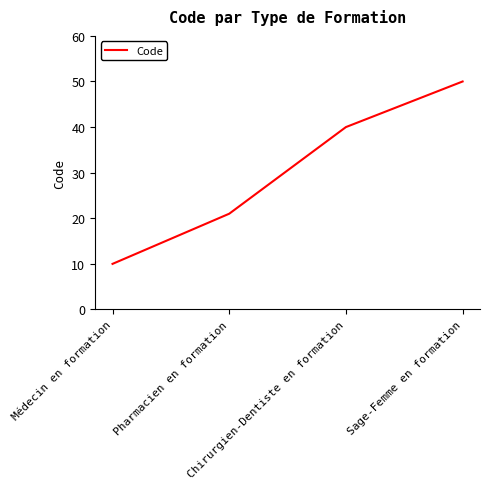

Which has a higher value, Sage-Femme en formation or Médecin en formation?

Sage-Femme en formation